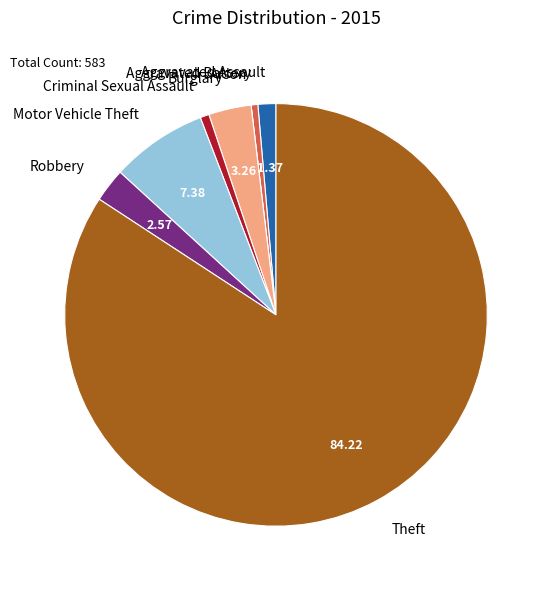

What is the ratio of the value at Burglary to the value at Aggravated Assault?

2.4